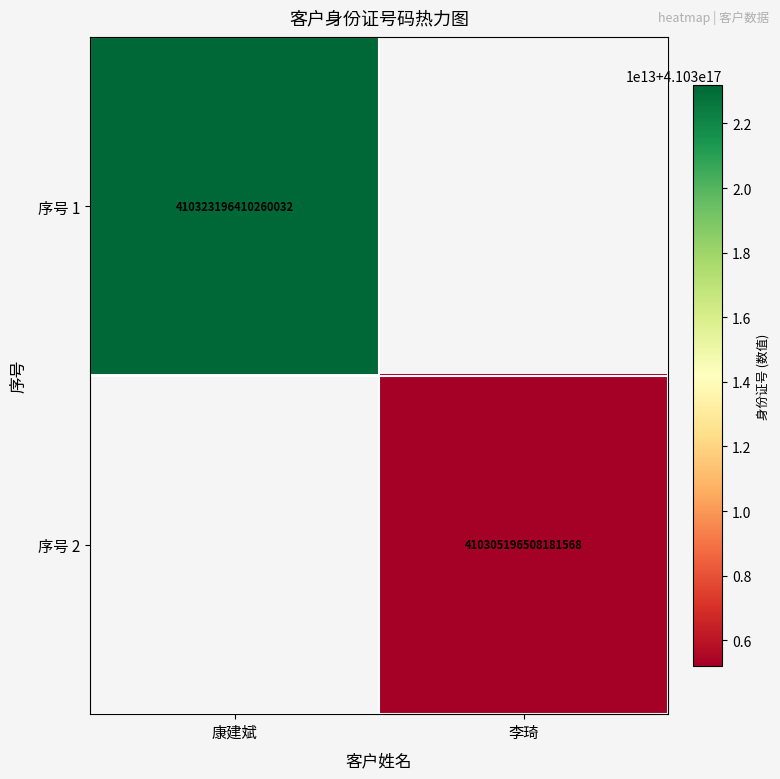

What is the greatest value displayed?

410323196410260032.0